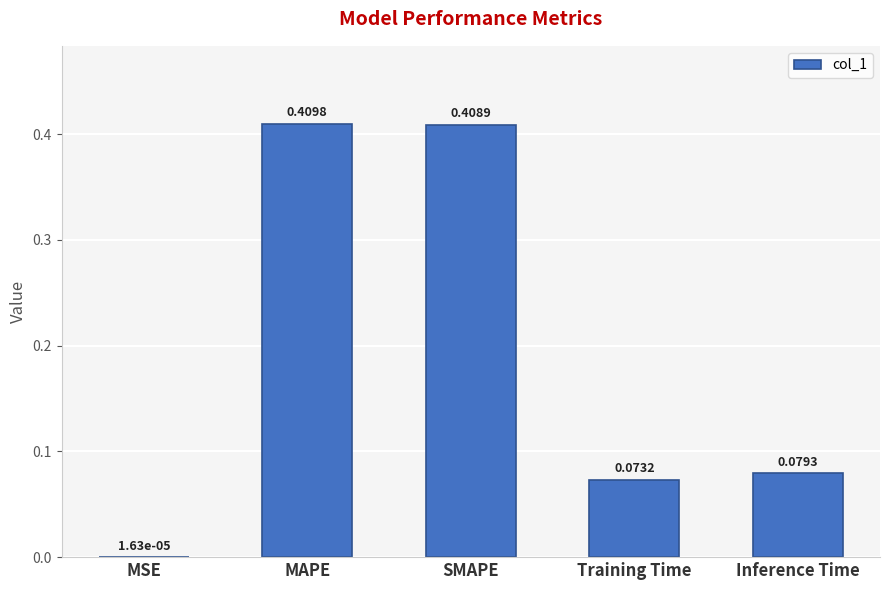

At which category does the chart reach its peak across all series?

MAPE